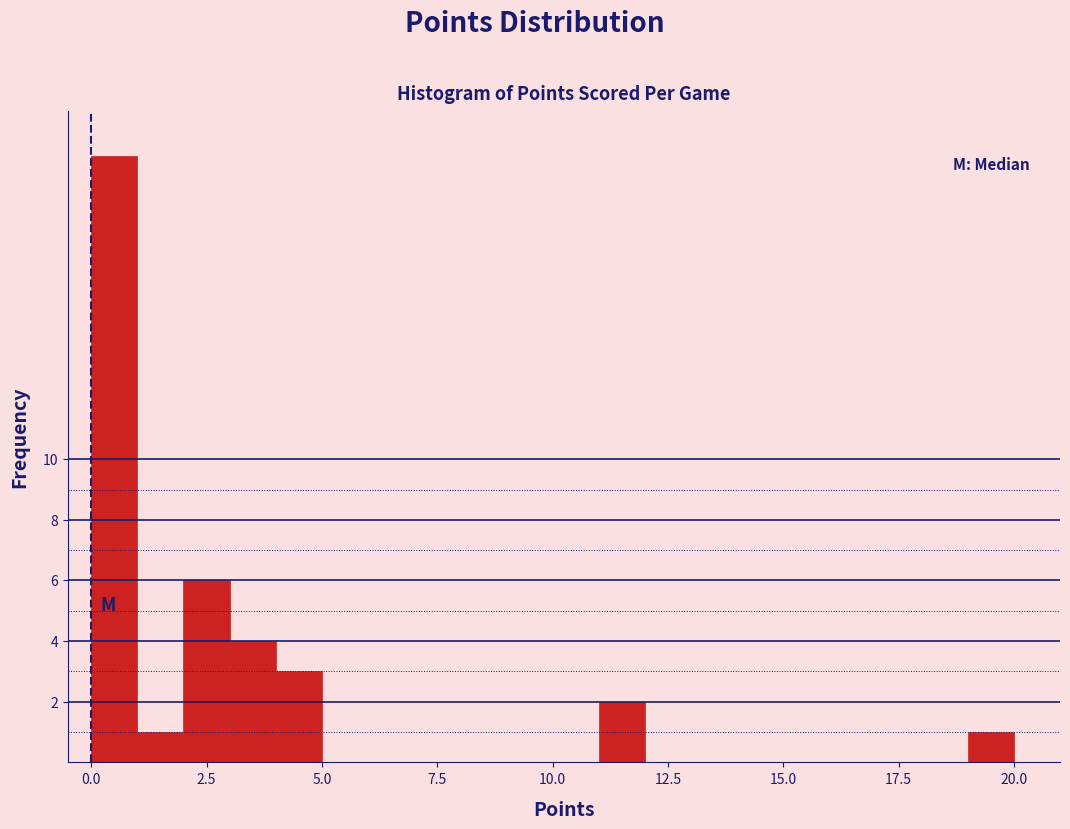

Around what value on the x-axis is the tallest bar? Give the approximate position of its centre, as read against the axis.

0.5